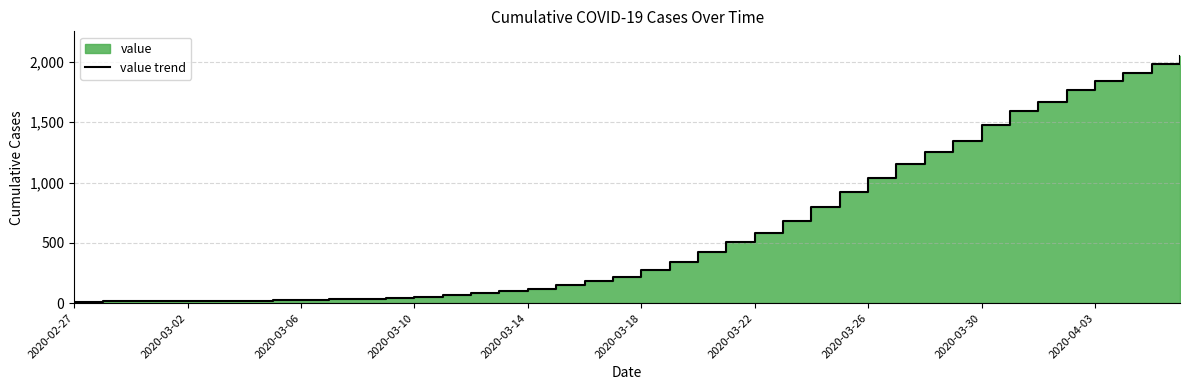

Which label corresponds to the smallest value in the chart?

2020-02-27